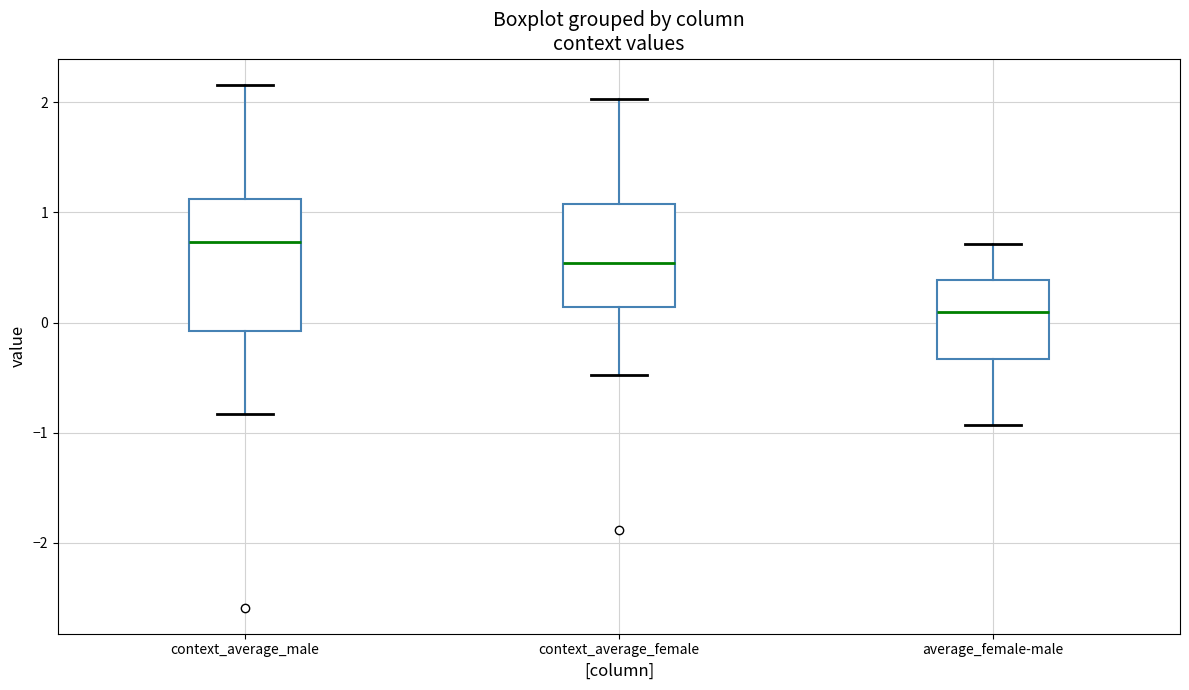

Reading left to right, read every box against the y-axis: the position of its median line, the range the box covers, and the ends of its whiskers. The values are not printed on the chart, so give them approximately, as read against the axis.

context_average_male: median 0.7, box -0.1 to 1.1, whiskers -0.8 to 2.2
context_average_female: median 0.5, box 0.1 to 1.1, whiskers -0.5 to 2.0
average_female-male: median 0.1, box -0.3 to 0.4, whiskers -0.9 to 0.7